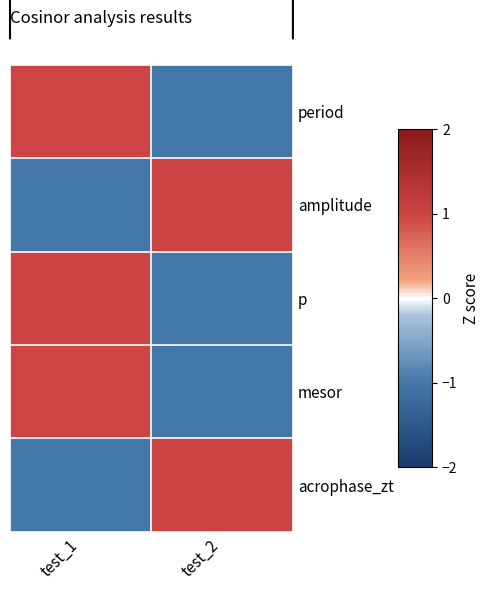

Reading right to left, list all the values displayed in this chart.

period: test_2=-1.0	test_1=1.0
amplitude: test_2=1.0	test_1=-1.0
p: test_2=-1.0	test_1=1.0
mesor: test_2=-1.0	test_1=1.0
acrophase_zt: test_2=1.0	test_1=-1.0